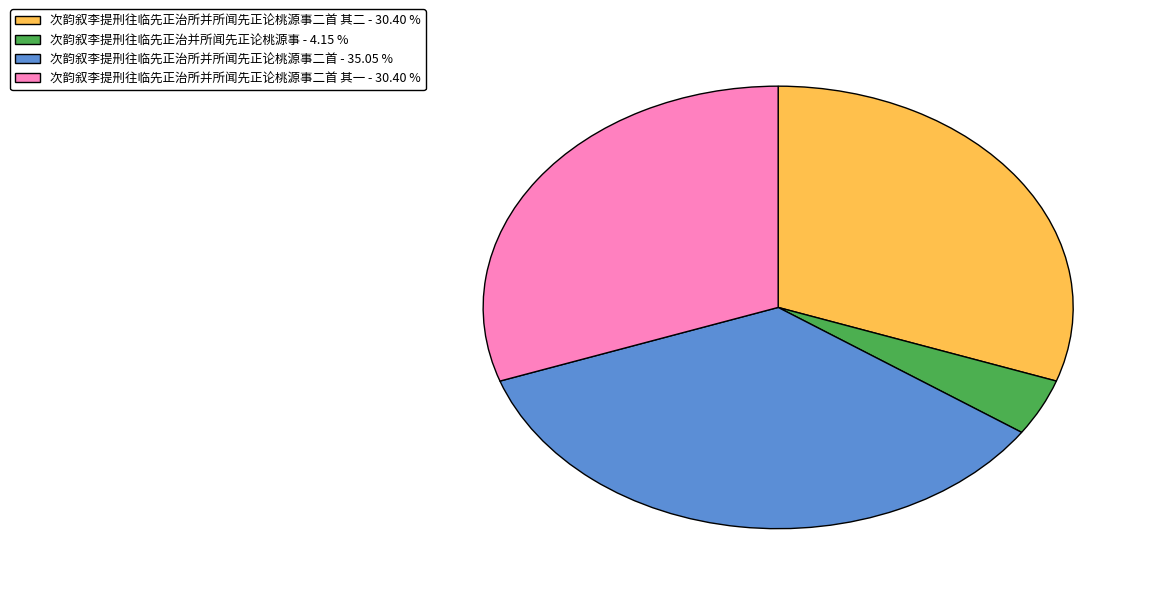

Approximately how many times larger is the value at 次韵叙李提刑往临先正治所并所闻先正论桃源事二首 其二 - 30.40 % compared to 次韵叙李提刑往临先正治并所闻先正论桃源事 - 4.15 %?

7.3